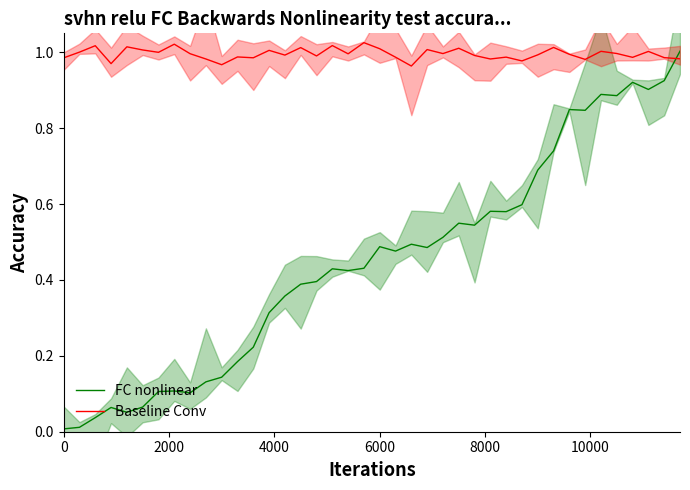

After their last crossing, which series has the higher values: FC nonlinear or Baseline Conv?

FC nonlinear